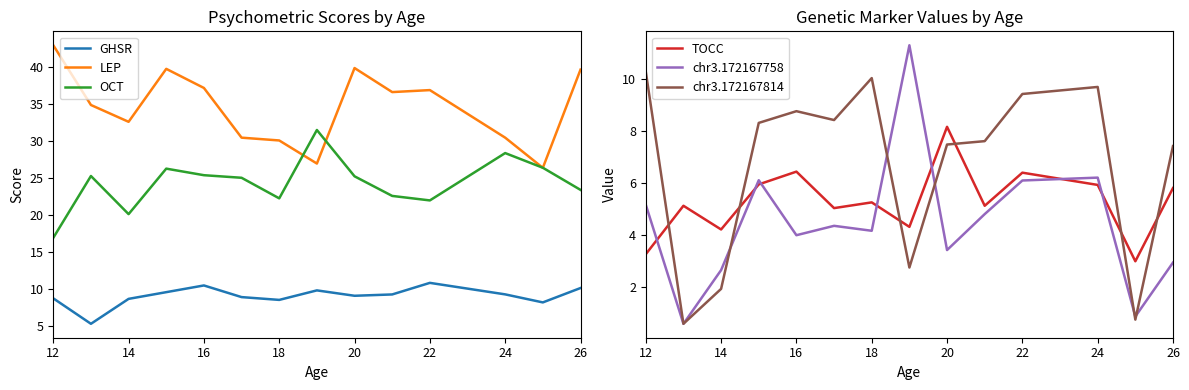

Is it true that GHSR equals 9.0 at 20?

True